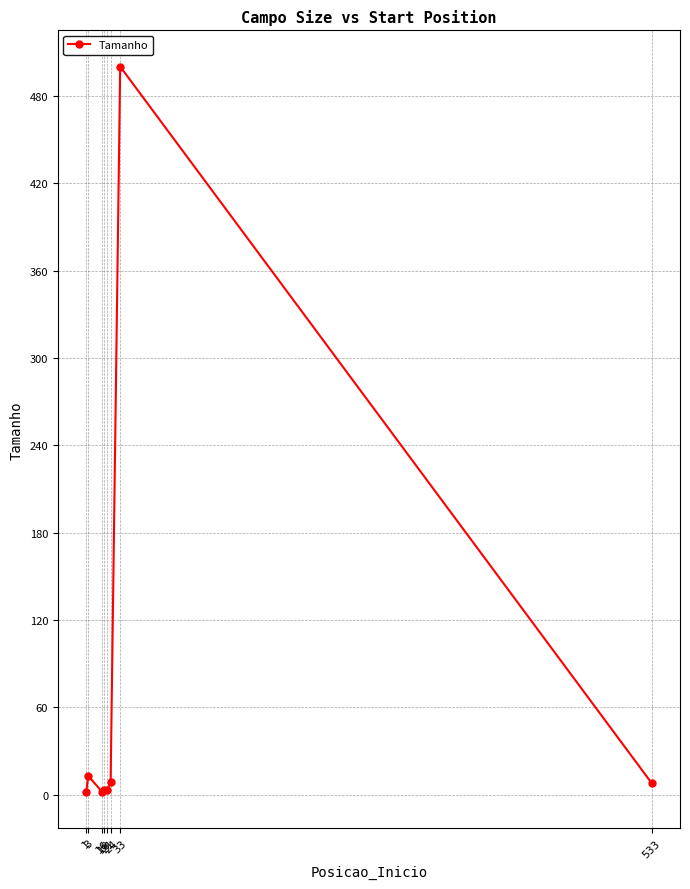

How many series are shown in this chart?

1